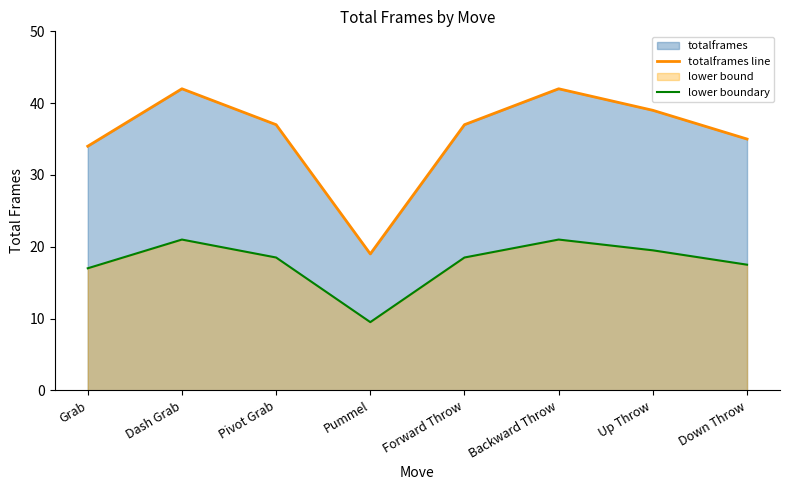

True or false: lower boundary and totalframes line cross at least once.

False